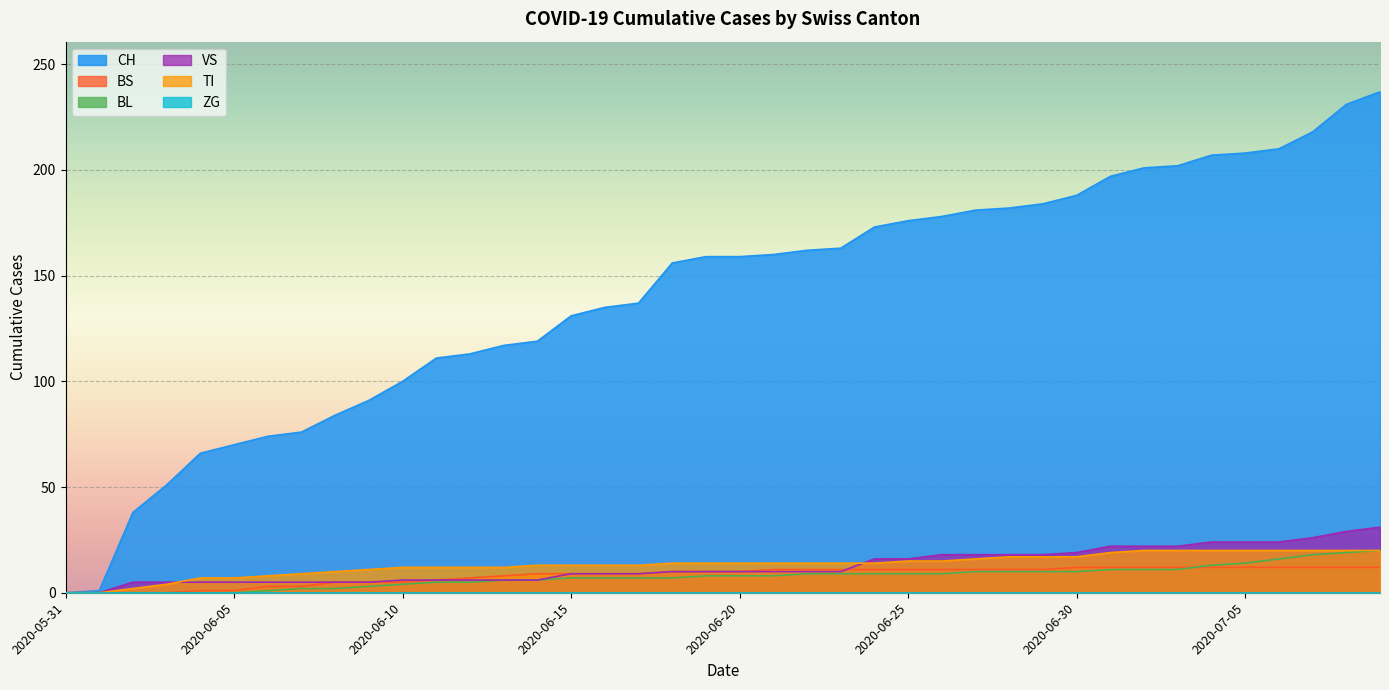

Where is BS nearest to the value 6?

2020-06-11